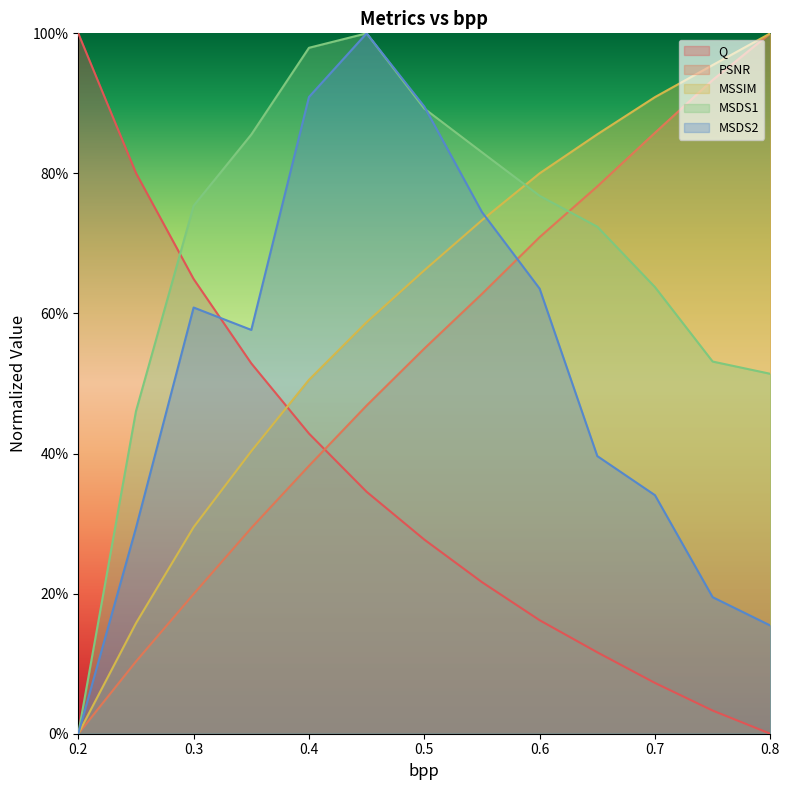

Is it true that Q equals 0.2 at 0.3?

False